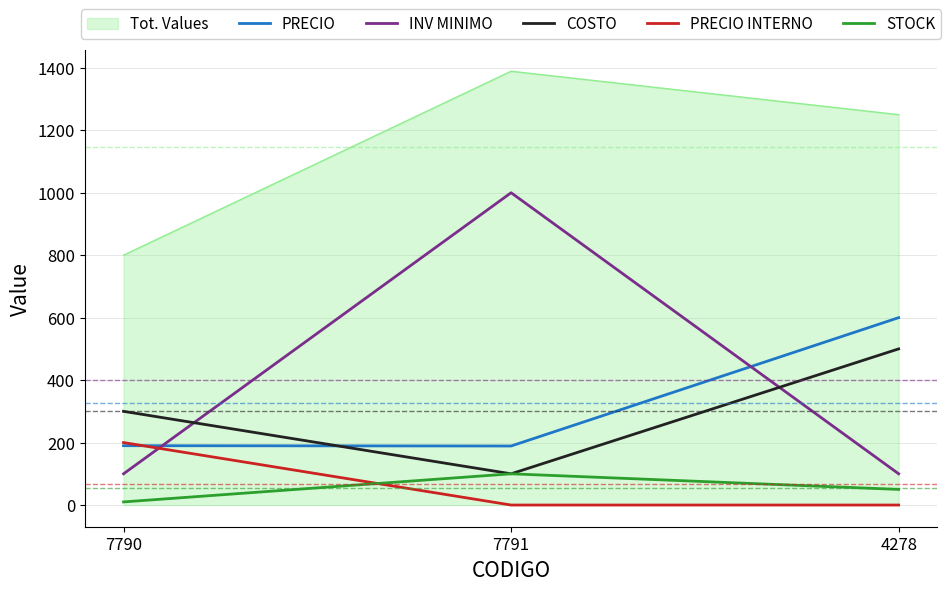

How many lines are shown in the chart?

6